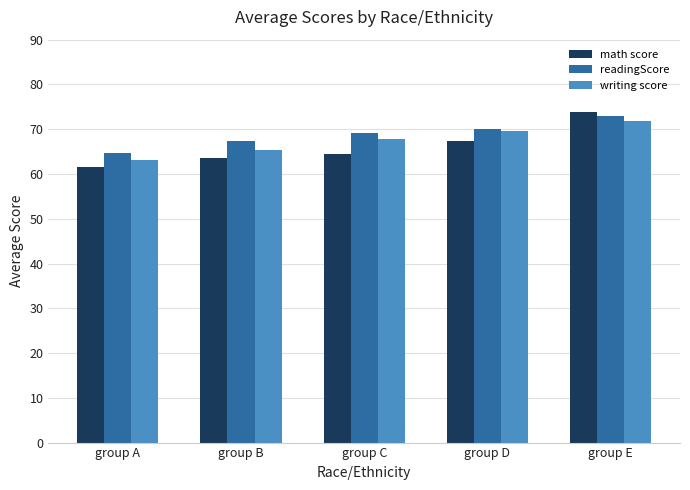

At which category is the sum across all series the highest?

group E